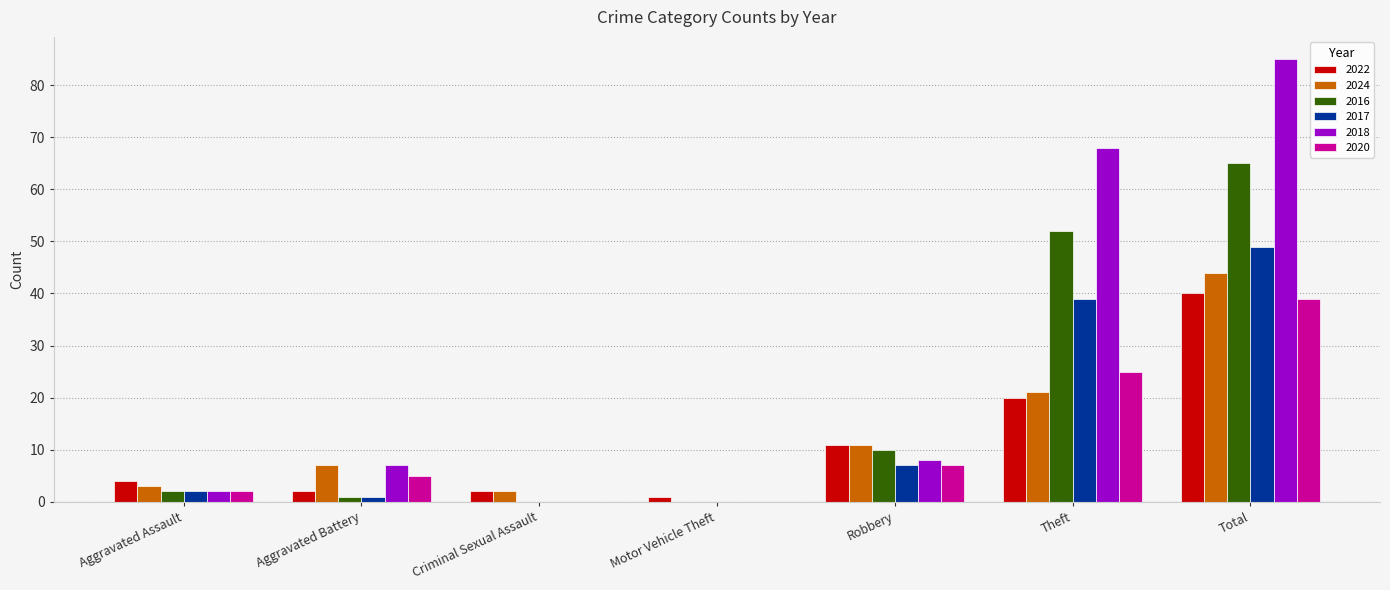

Where is 2018 nearest to the value 42?

Theft